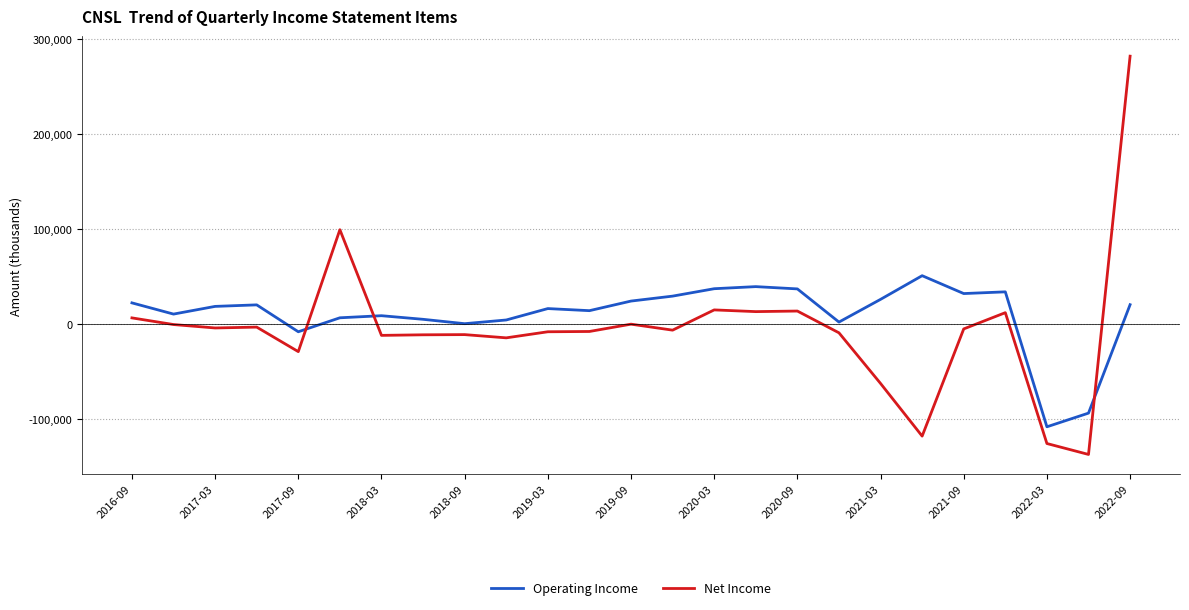

True or false: Operating Income has more than 2 interior local peaks.

True